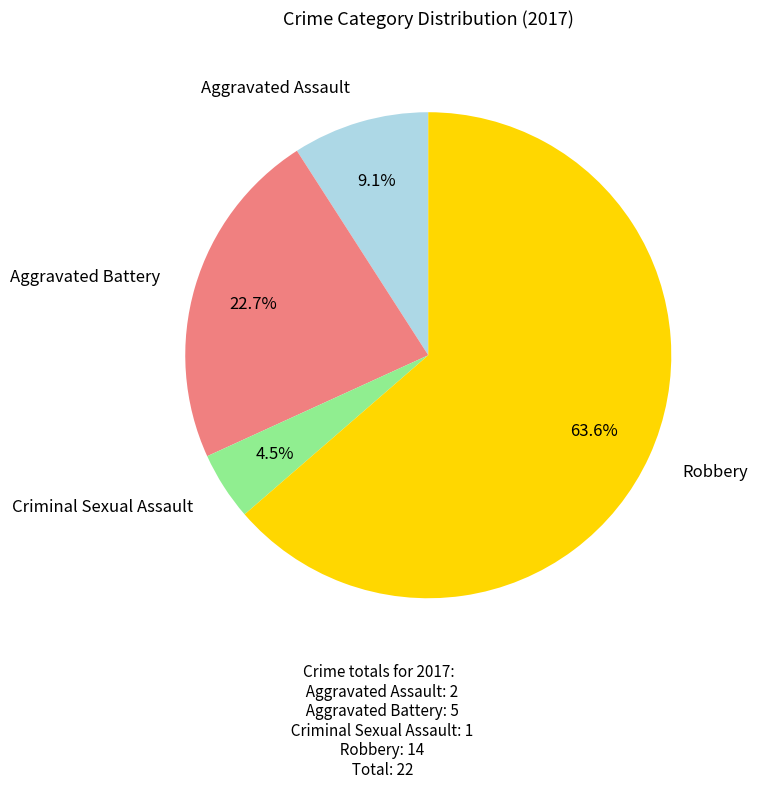

Is there a majority slice in this chart?

Yes